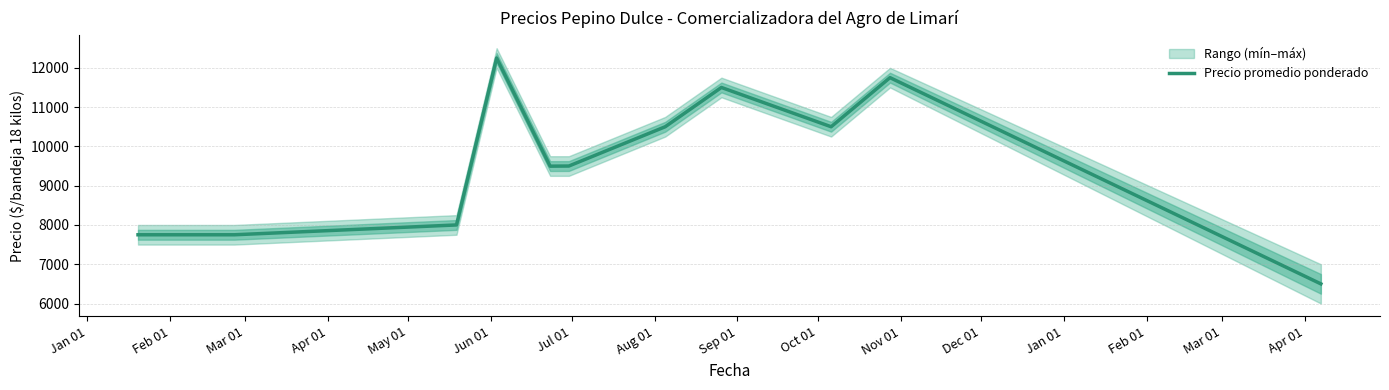

How many data points are above 9500?

5